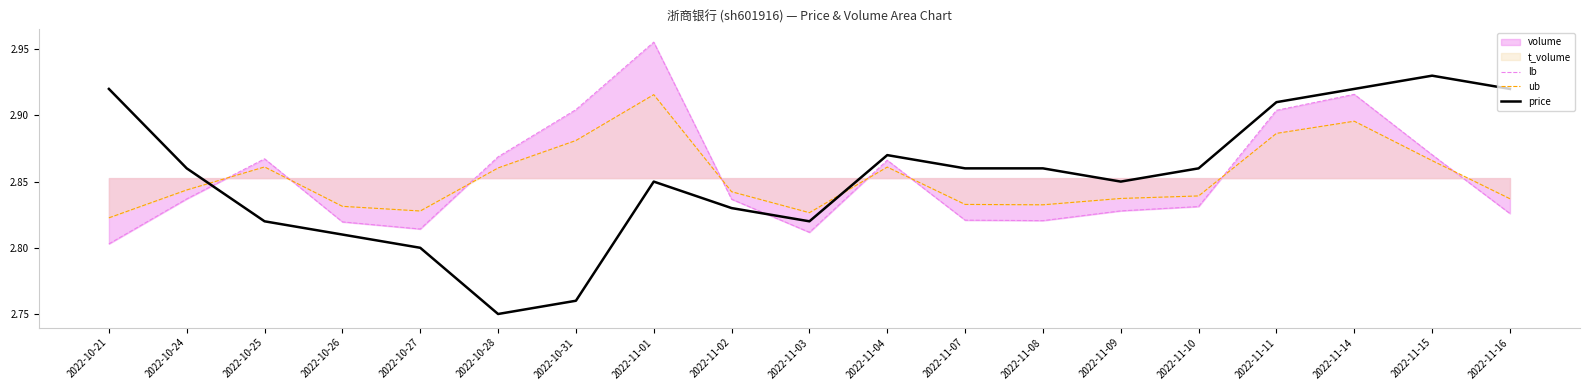

True or false: price and ub intersect in this chart.

True